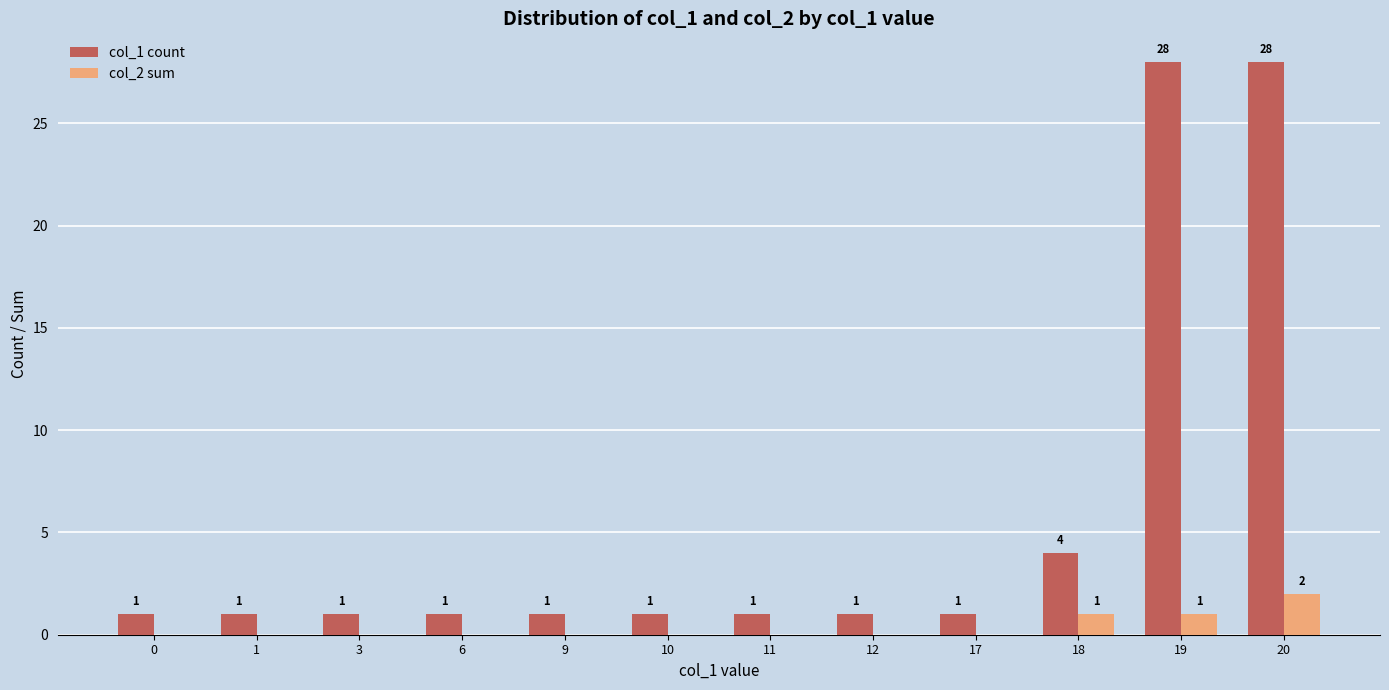

What is the maximum value for col_2 sum?

2